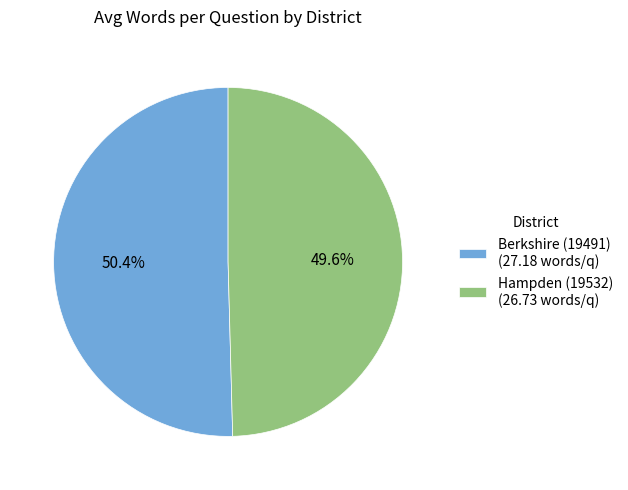

To the nearest percent, what is the difference between the largest and smallest slice percentages?

1%